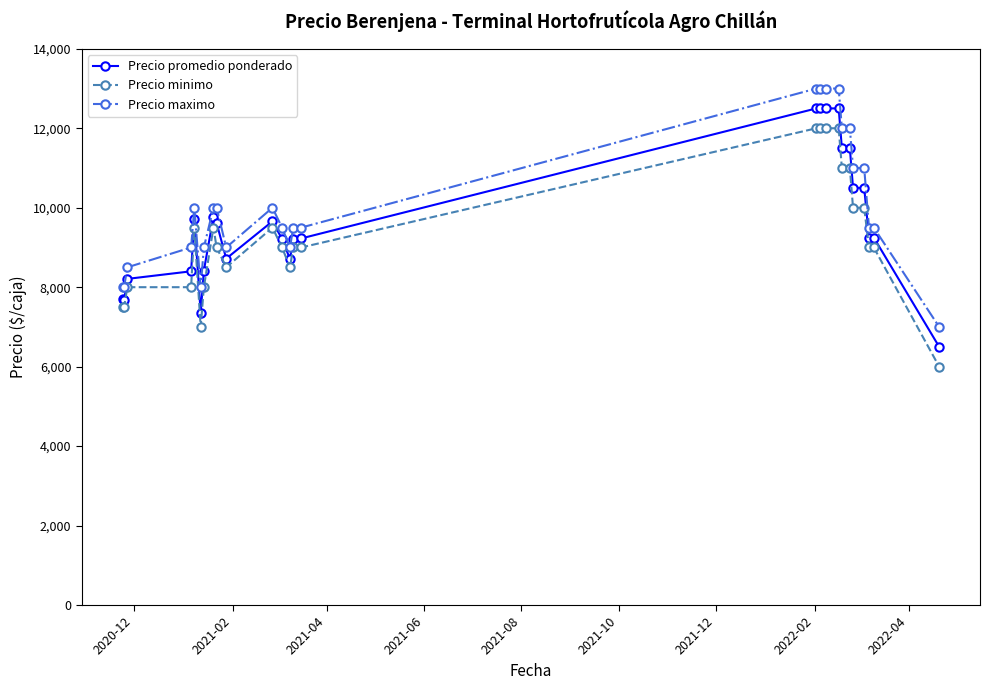

True or false: Precio maximo has more than 1 interior local peaks.

True